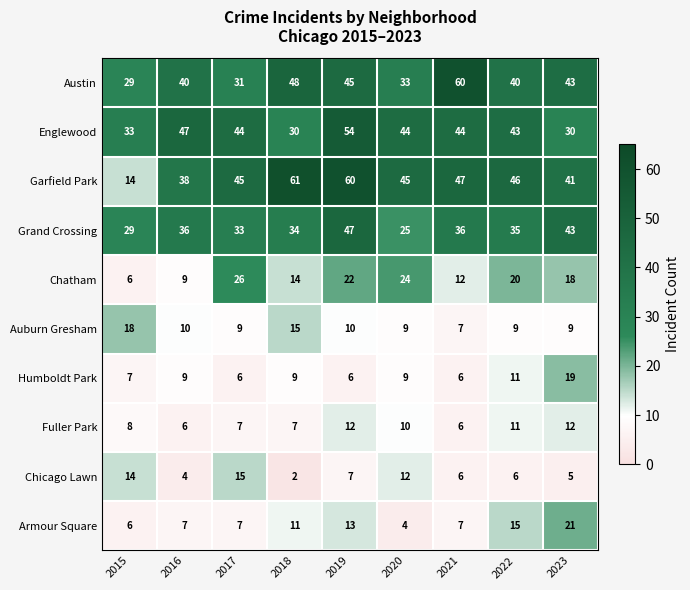

Which series has the largest total across all categories?

Garfield Park